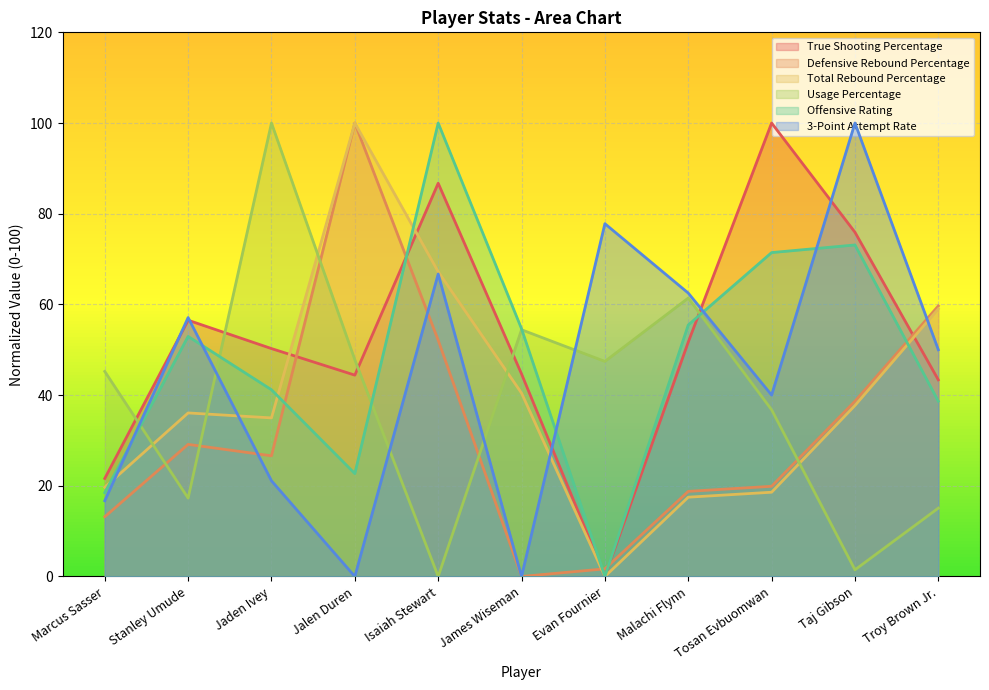

True or false: 3-Point Attempt Rate has more than 0 interior local peaks.

True